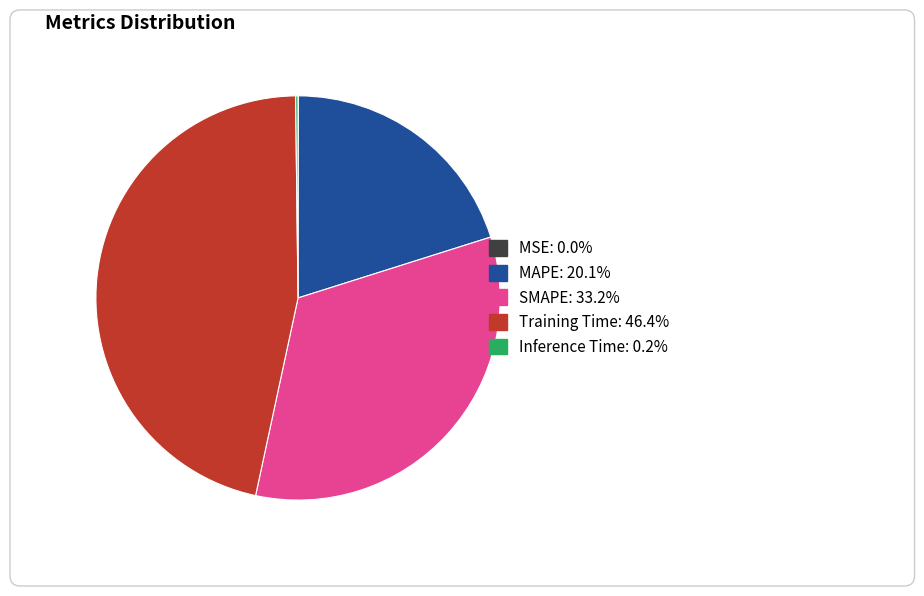

Is there a majority slice in this chart?

No